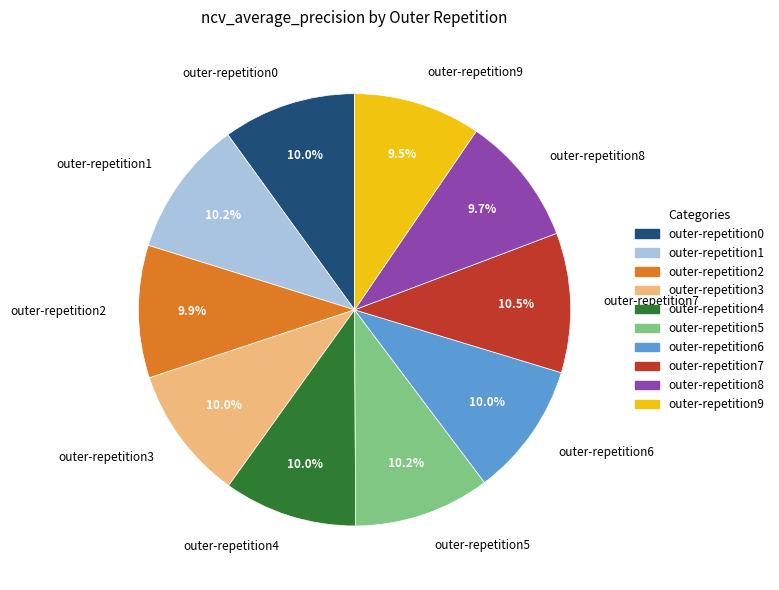

To the nearest percent, what percentage of the pie is outer-repetition4?

10%